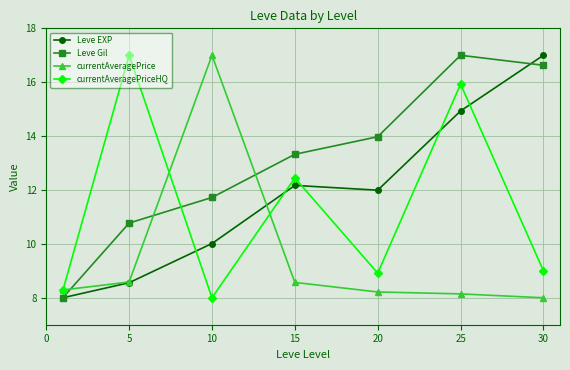

Which series has the largest total across all categories?

Leve Gil